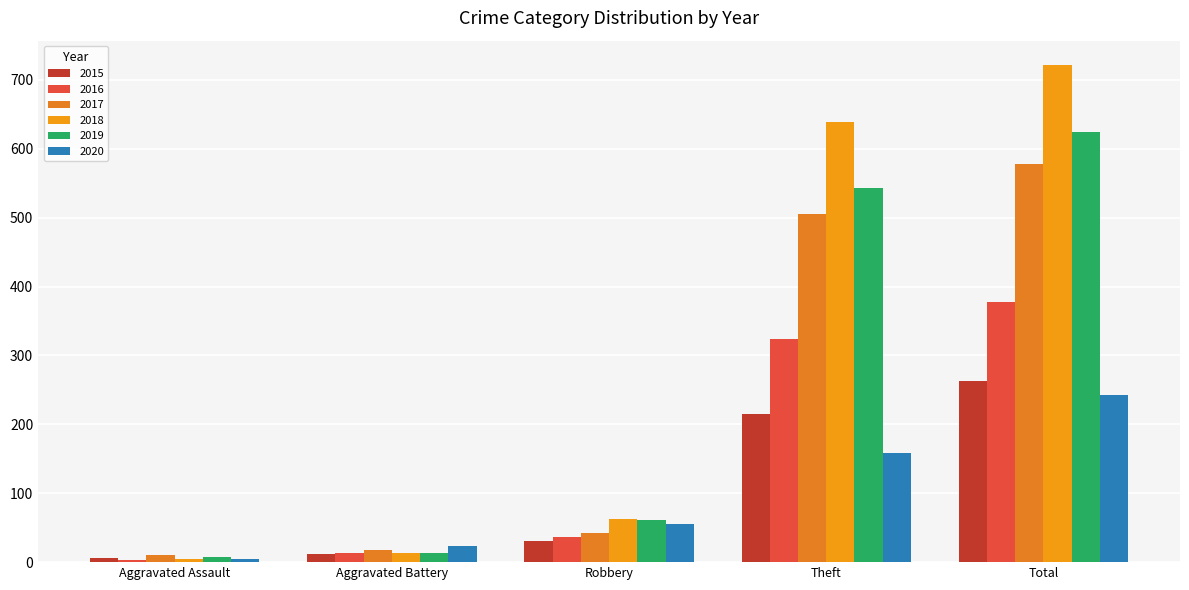

What is the minimum value shown in the chart?

3